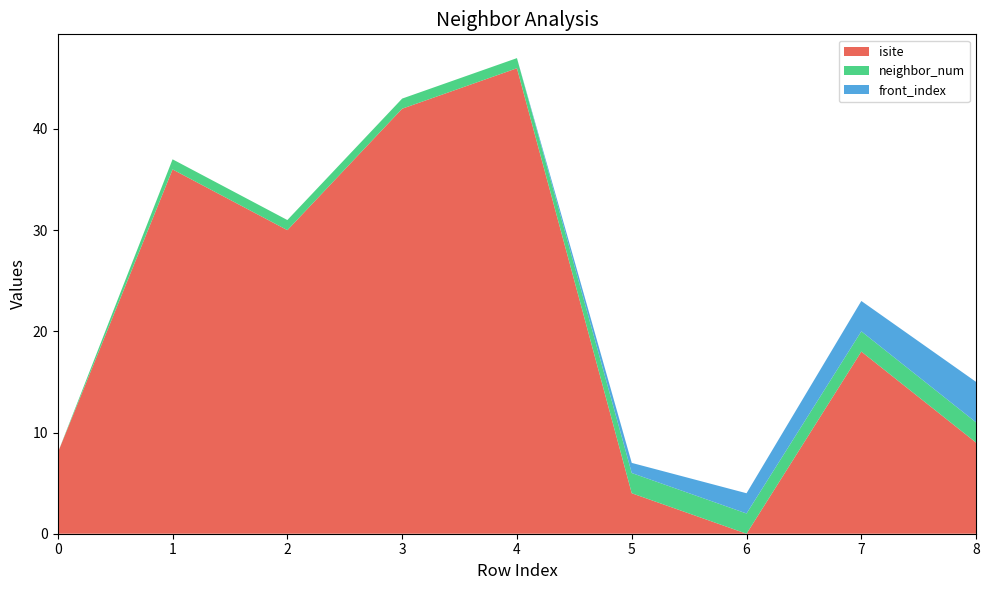

Reading right to left, list all the values displayed in this chart.

isite: 8=9	7=18	6=0	5=4	4=46	3=42	2=30	1=36	0=8
neighbor_num: 8=2	7=2	6=2	5=2	4=1	3=1	2=1	1=1	0=0
front_index: 8=4	7=3	6=2	5=1	4=0	3=0	2=0	1=0	0=0